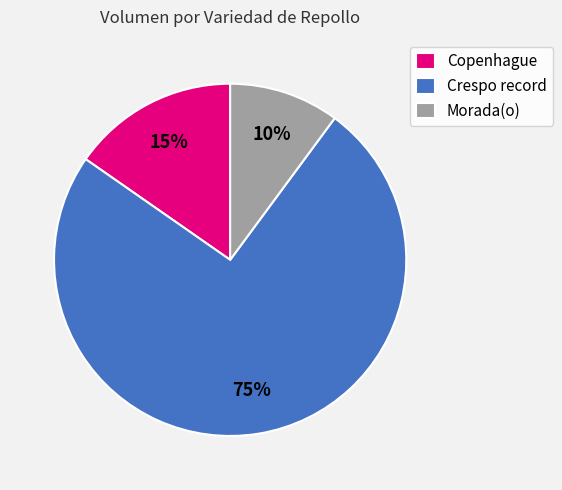

Do Crespo record and Copenhague together represent more than half of the pie?

Yes